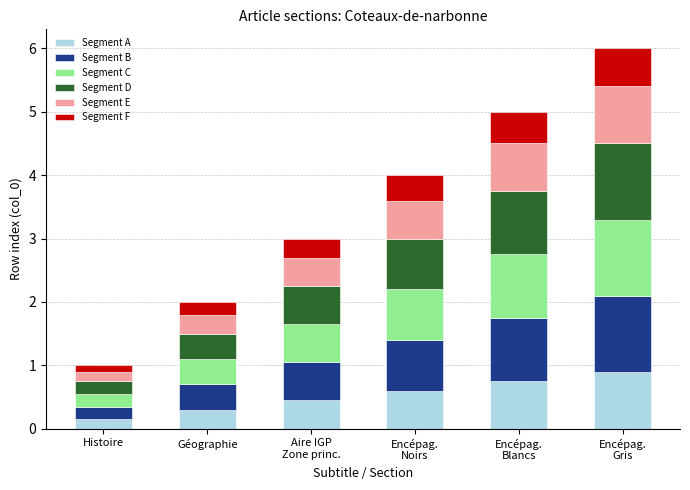

What is the maximum value for Segment A?

0.9